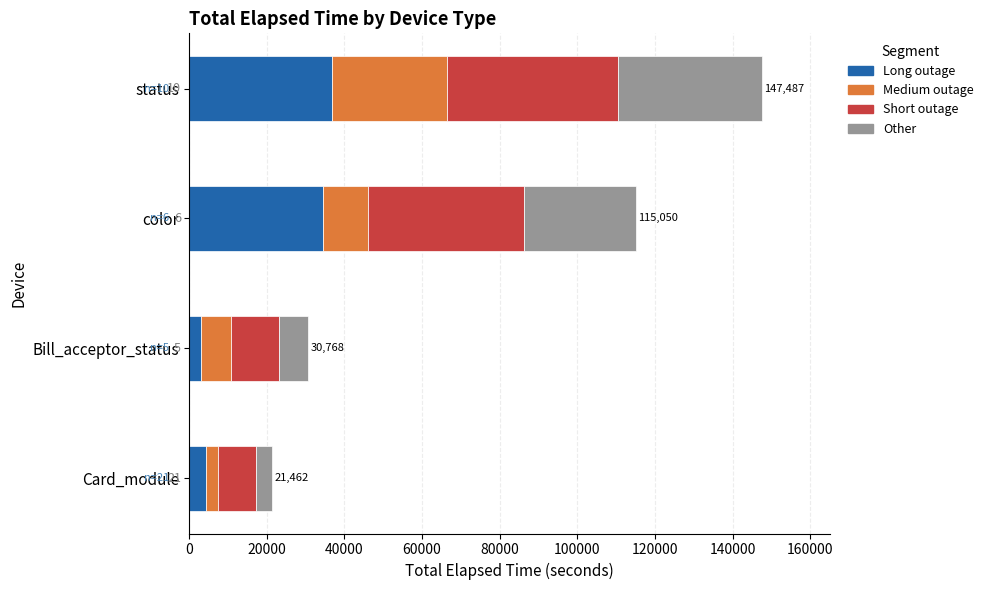

What are all the series names shown in the legend?

Long outage, Medium outage, Short outage, Other